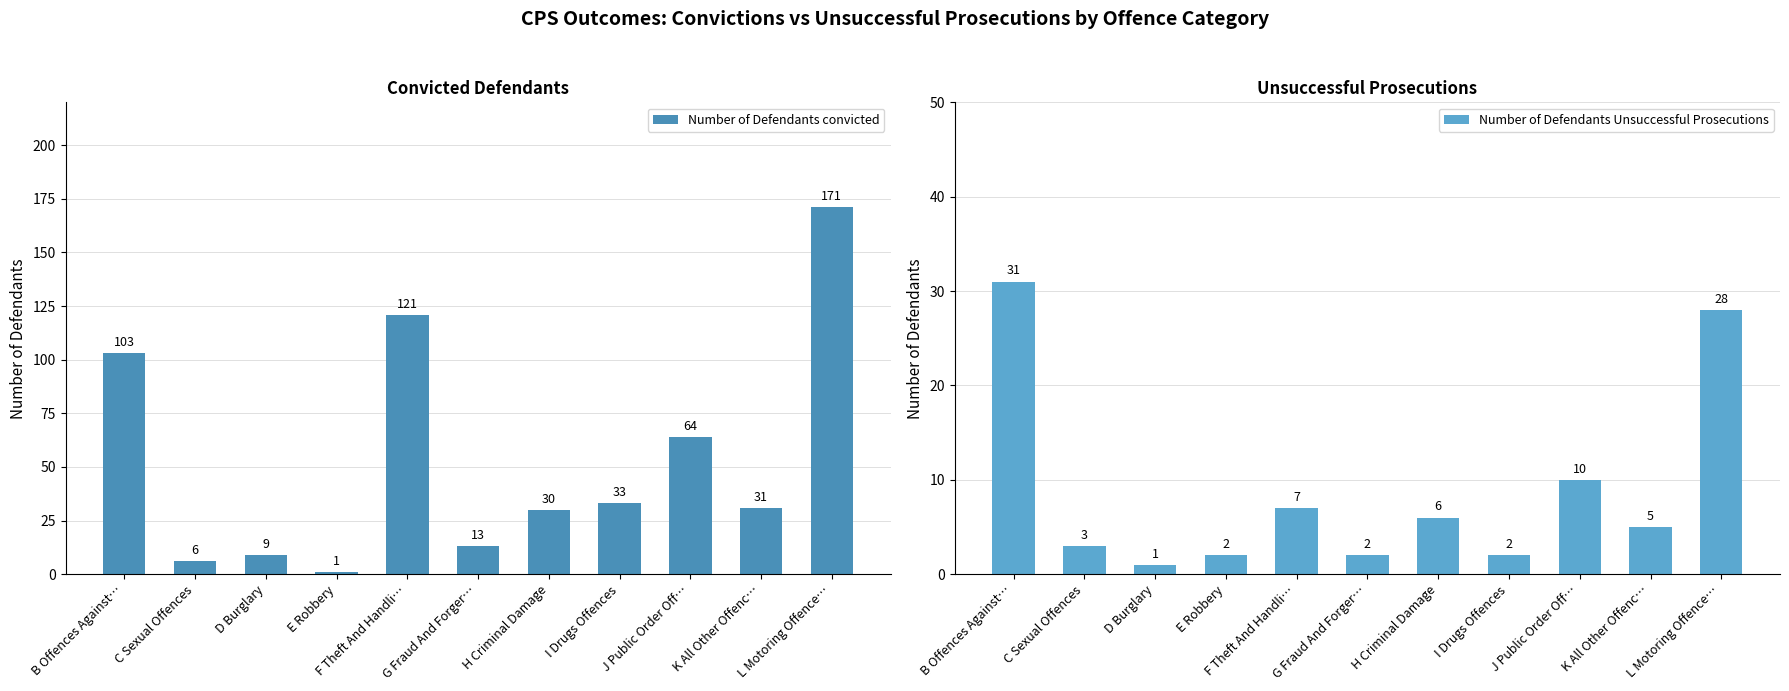

Rank the series by their maximum value, from lowest to highest.

Number of Defendants Unsuccessful Prosecutions, Number of Defendants convicted